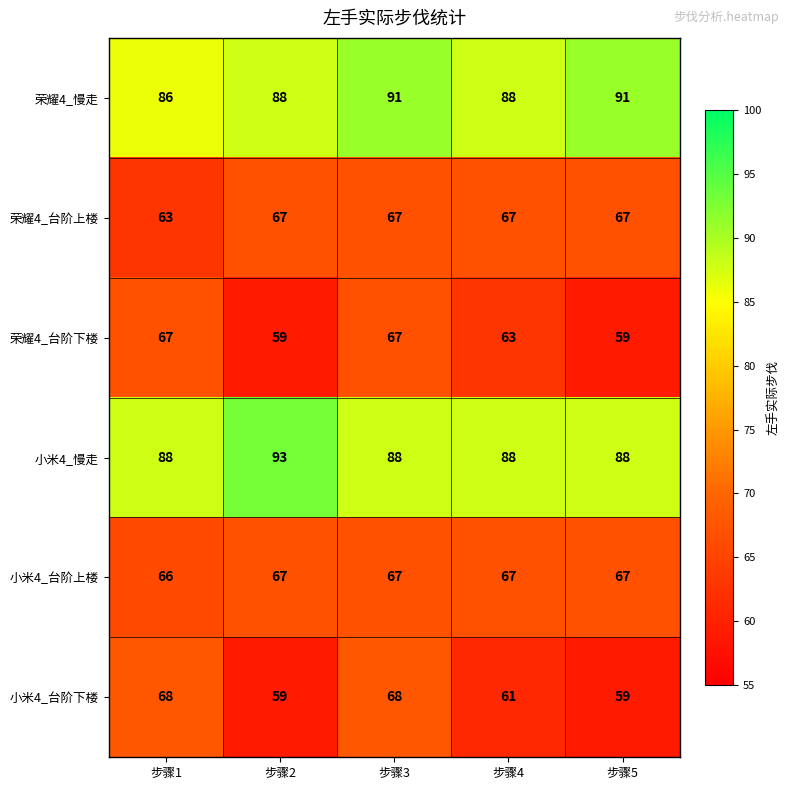

Which category has the highest value across all series?

步骤2